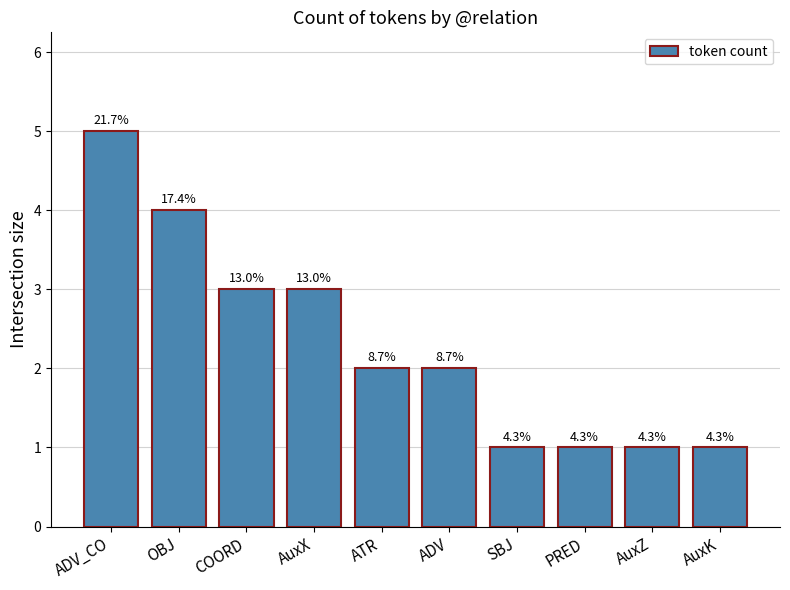

Does the chart contain any negative values?

No